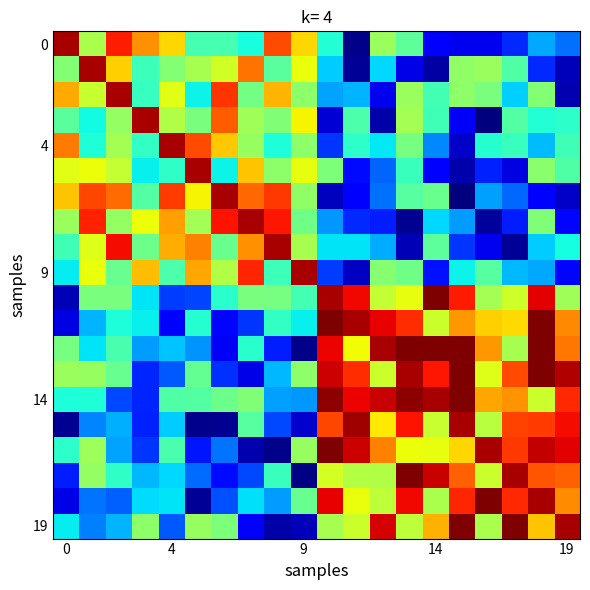

At how many categories does at least one series exceed 0?

20